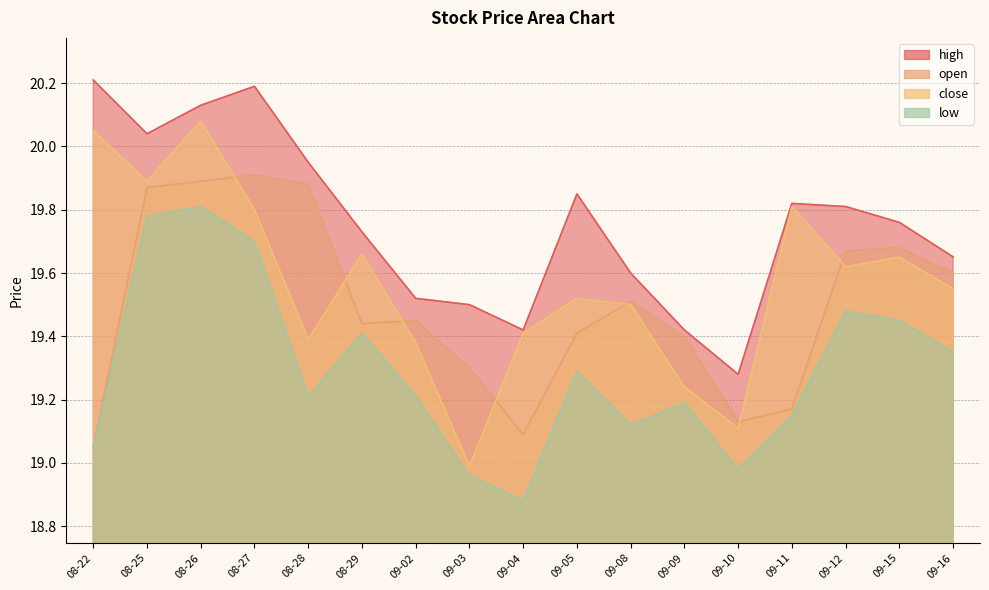

Rank the series by their average value, from highest to lowest.

high, close, open, low